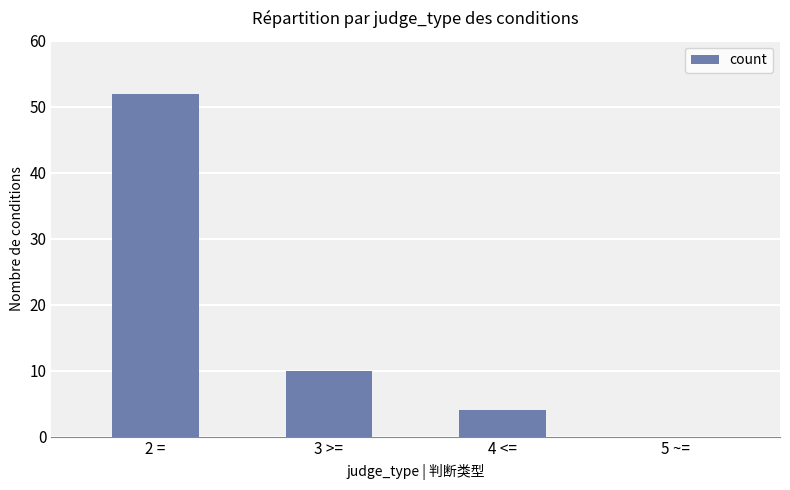

The value at 4 <= is 2. True or false?

False